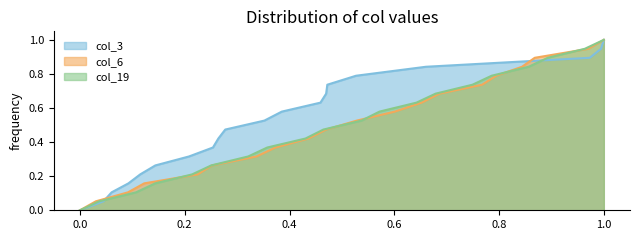

At which label does col_6 reach its peak?

1.0